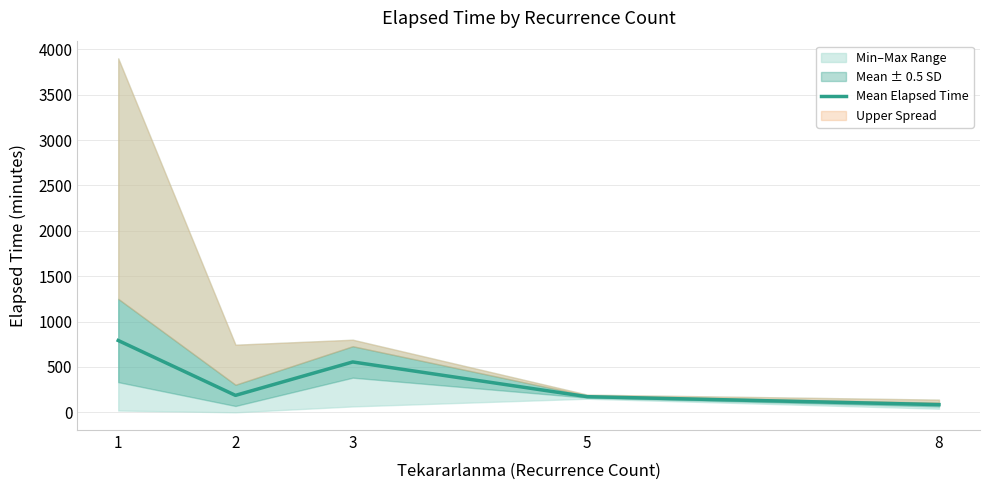

The value of Mean Elapsed Time at 3 is 942.9. True or false?

False